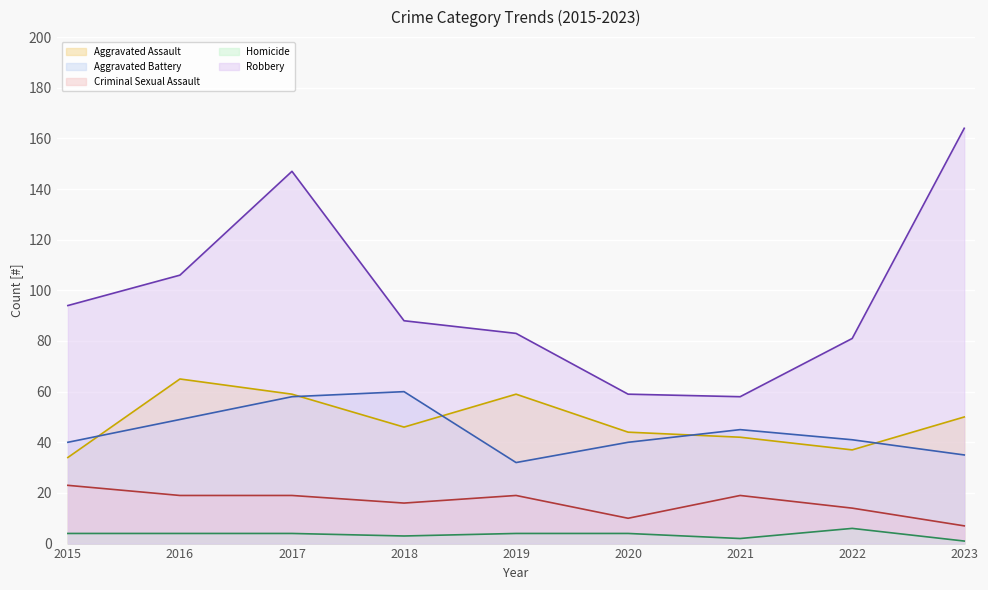

What is the value of the Aggravated Battery (line) point at the 9th from the left?

35